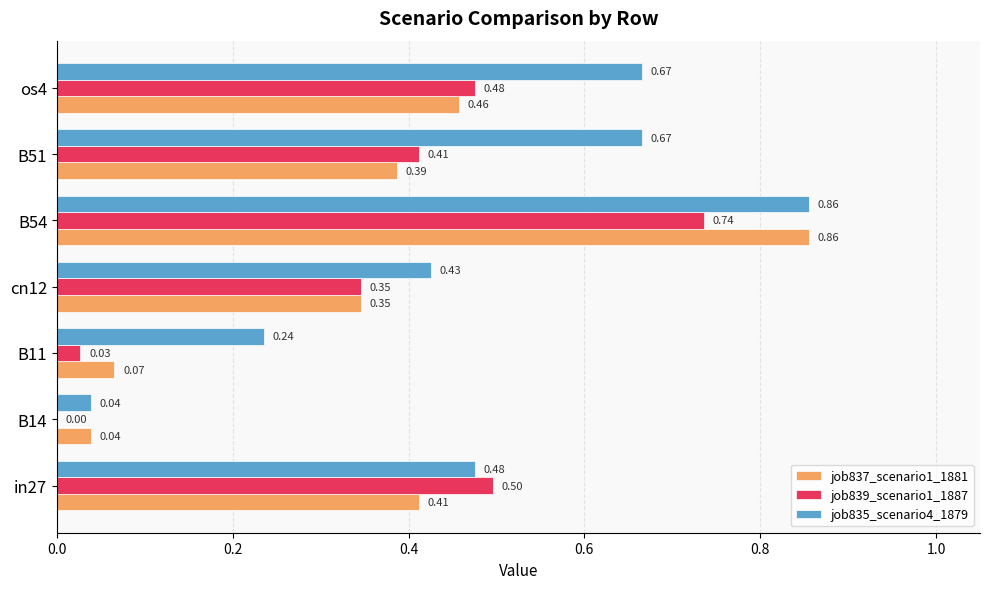

Between B54 and B51, which series saw the biggest shift?

job837_scenario1_1881